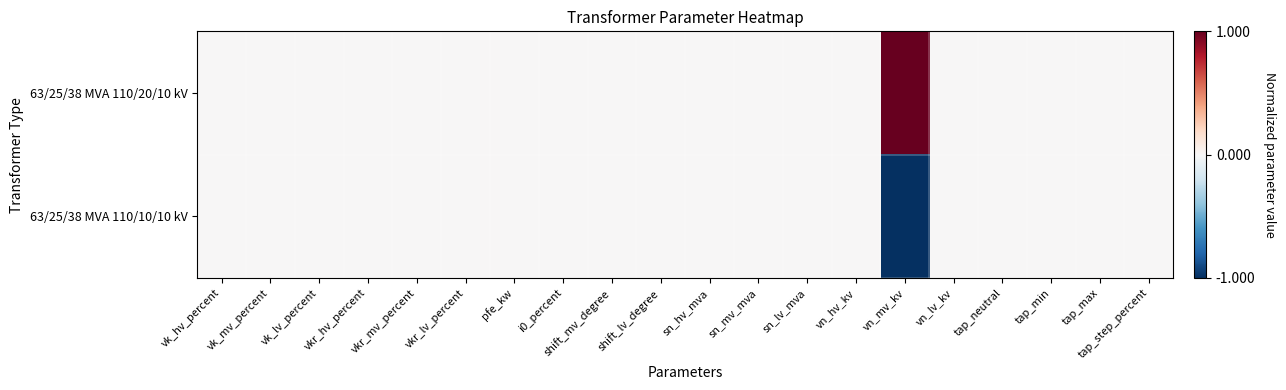

Between vkr_lv_percent and vn_mv_kv, which series saw the biggest shift?

63/25/38 MVA 110/20/10 kV